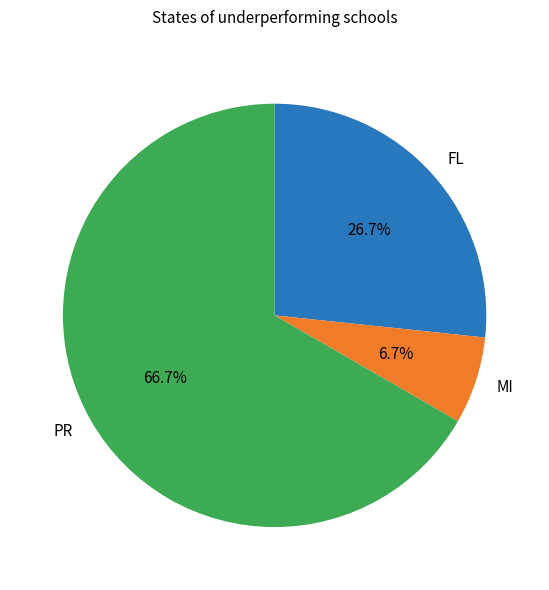

Count the number of slices in the pie.

3